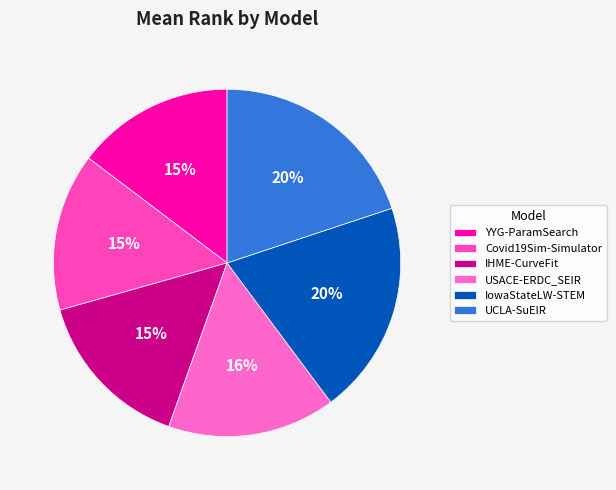

To the nearest percent, what is the difference between the USACE-ERDC_SEIR and YYG-ParamSearch slice percentages?

1%